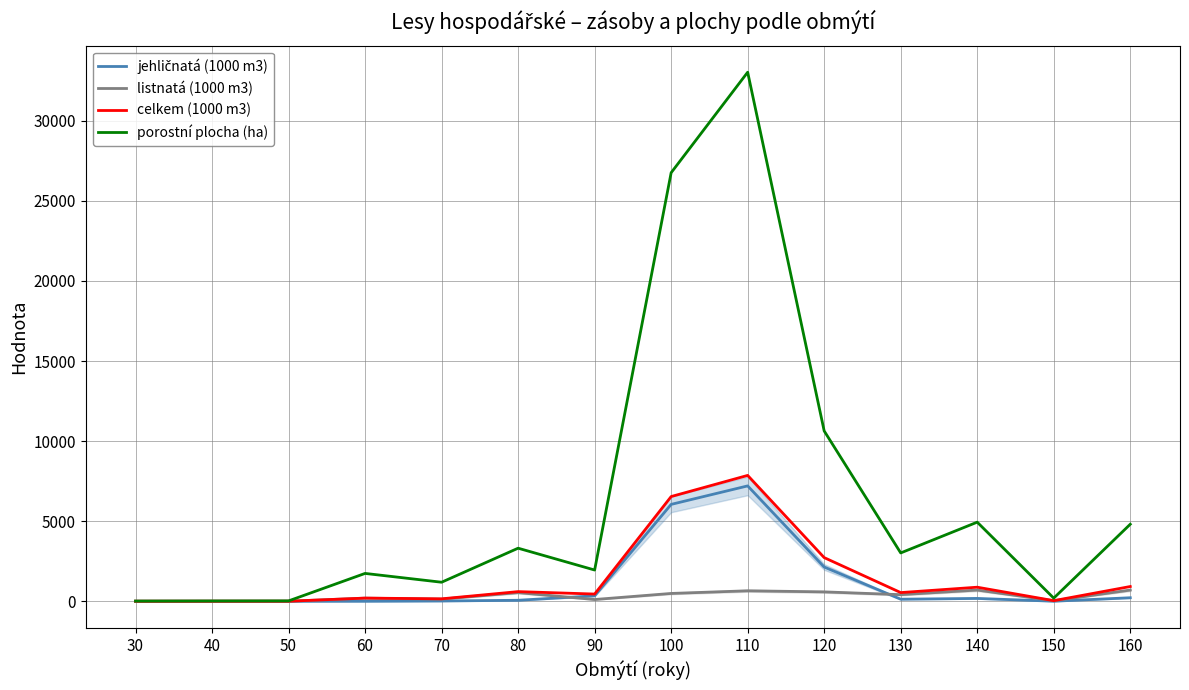

Reading left to right, list all the values displayed in this chart.

jehličnatá (1000 m3): 0.0	0.0	0.5	2.8	18.4	62.8	340.8	6048.8	7203.2	2139.2	129.6	178.0	4.4	220.5
listnatá (1000 m3): 3.2	4.3	3.5	196.1	134.5	540.4	110.5	489.0	655.1	586.9	412.9	700.9	34.1	700.7
celkem (1000 m3): 3.2	4.3	4.0	198.9	152.9	603.3	451.4	6537.9	7858.3	2726.1	542.5	878.9	38.5	921.2
porostní plocha (ha): 12.5	19.1	24.3	1739.3	1189.1	3313.8	1951.1	26755.3	33029.2	10633.8	3018.1	4939.4	195.8	4809.7